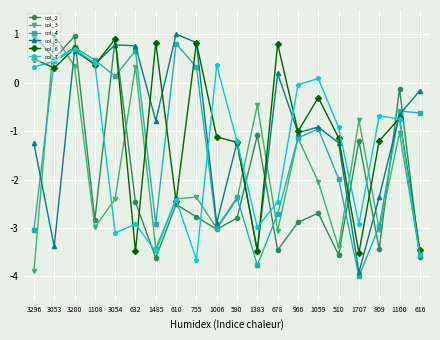

What are all the series names shown in the legend?

col_2, col_3, col_4, col_5, col_6, col_7